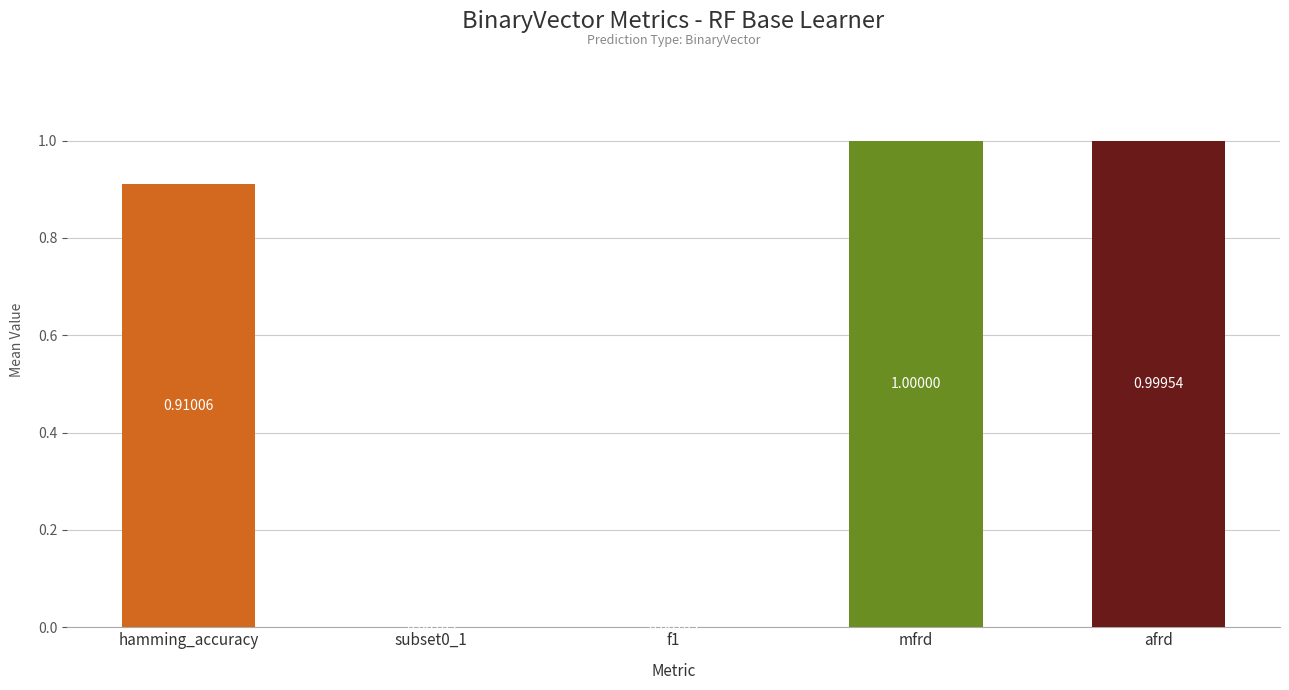

At which category does the chart reach its peak across all series?

mfrd